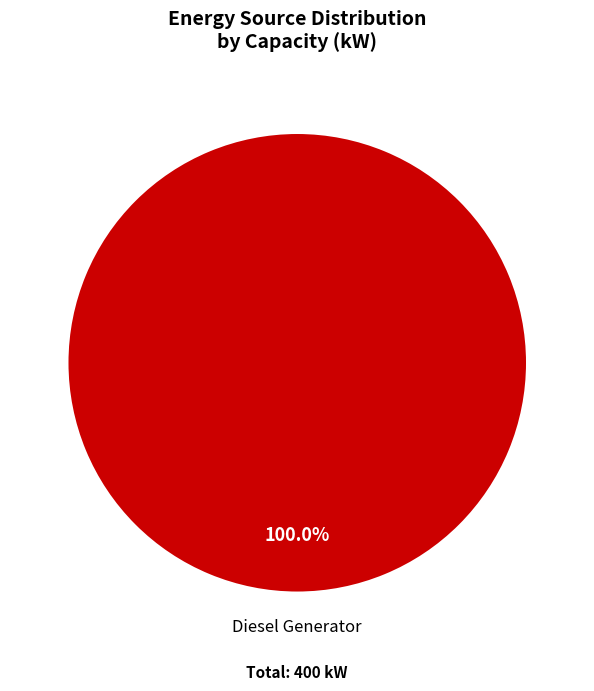

Does any single category account for the majority?

Yes